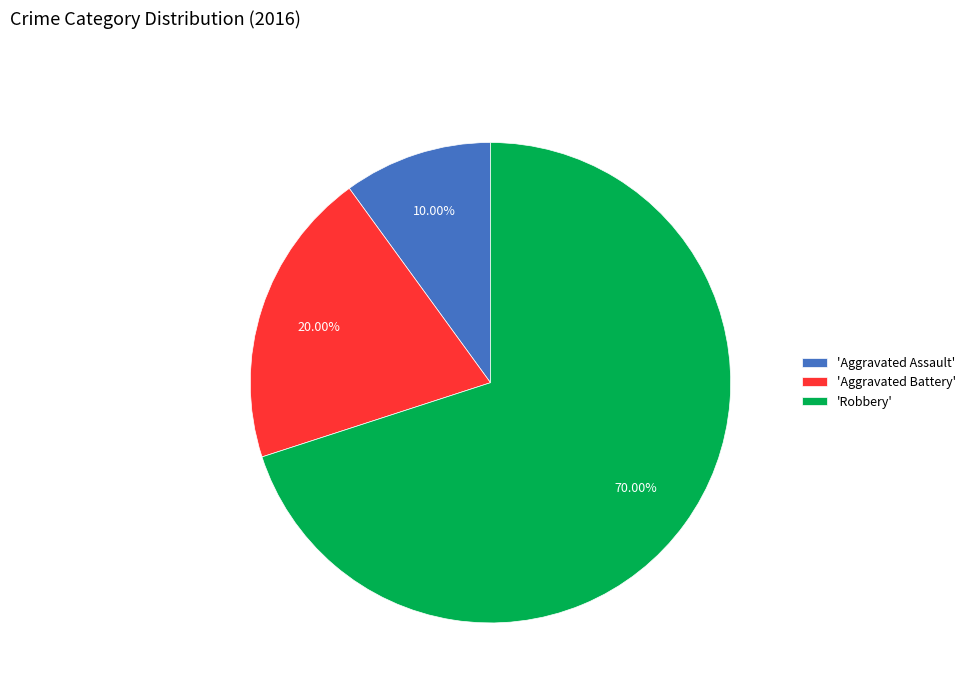

Do 'Aggravated Battery' and 'Aggravated Assault' together represent more than half of the pie?

No